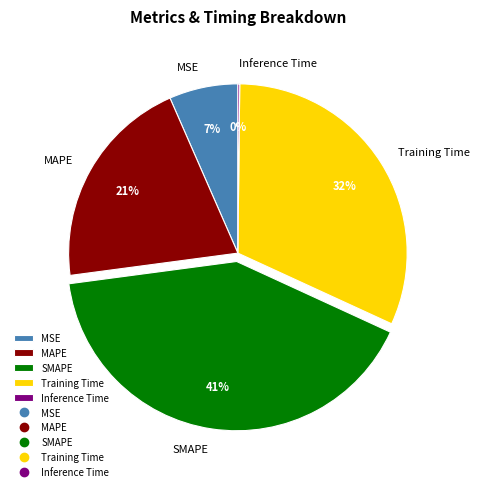

What is the largest slice in the pie chart?

SMAPE